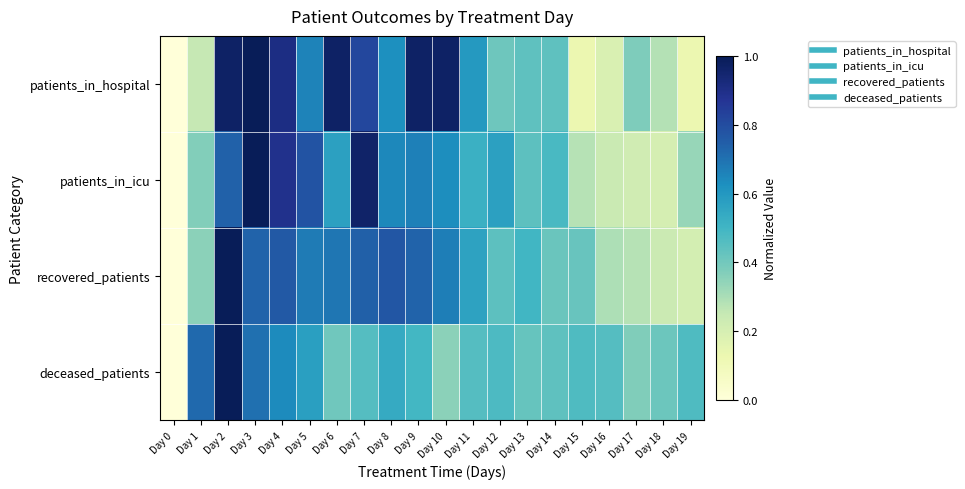

What is the spread (max minus min) of values at Day 12?

0.2